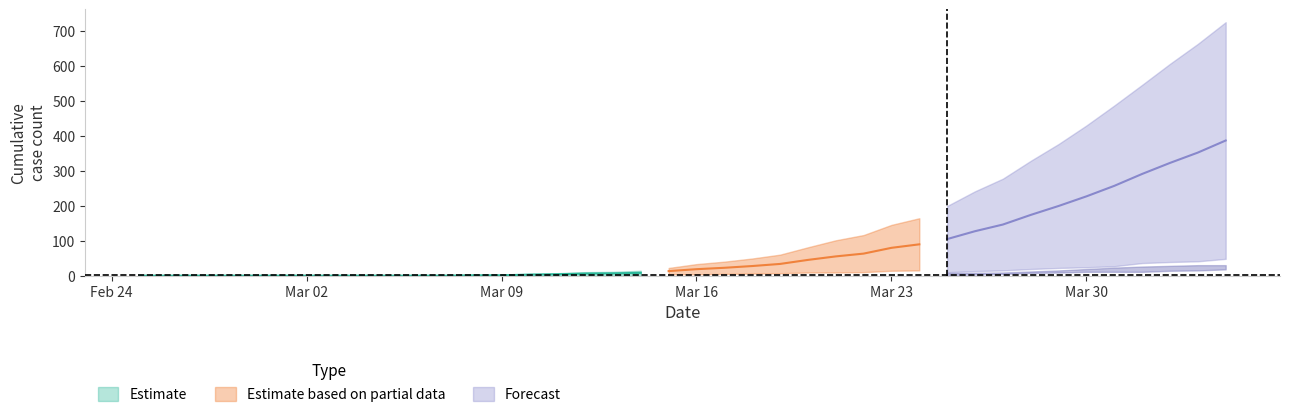

True or false: AG and BE intersect in this chart.

False